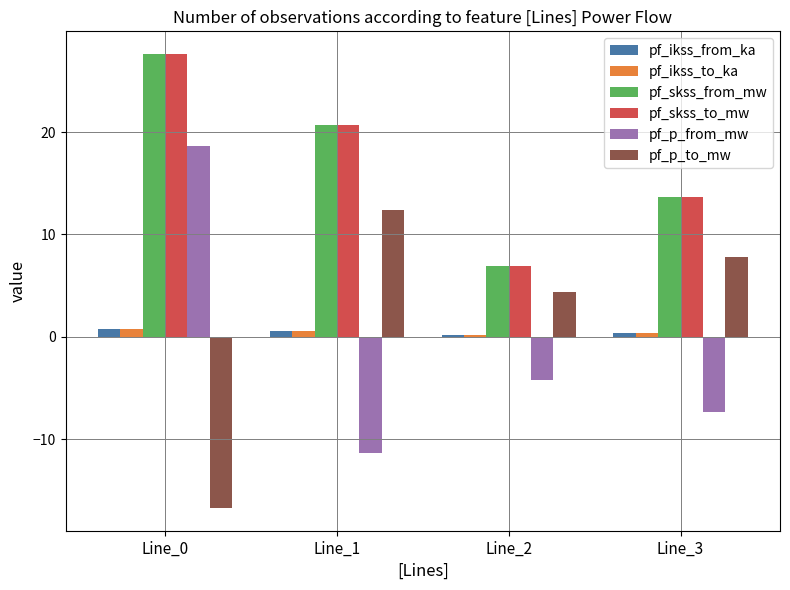

Is the value of pf_p_from_mw at Line_0 greater than the value of pf_ikss_from_ka at Line_2?

Yes